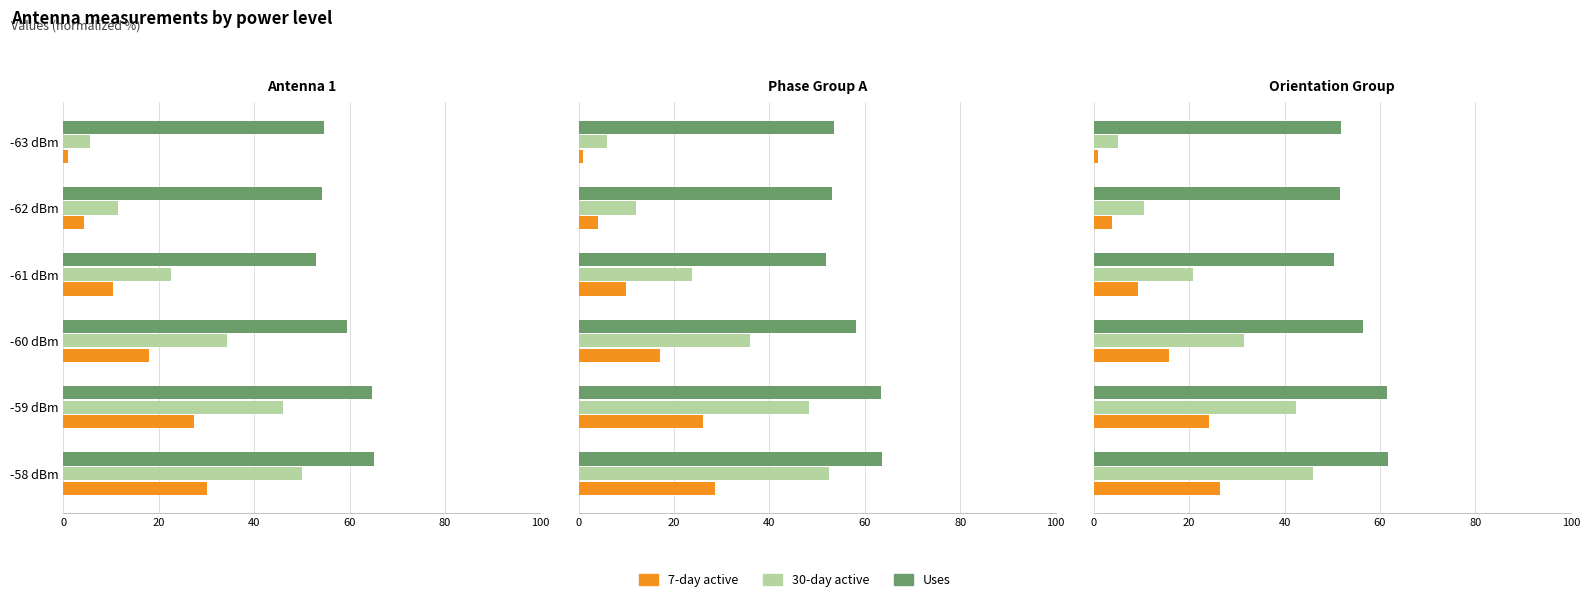

Which series changed the most between -63 dBm and -61 dBm?

30-day active